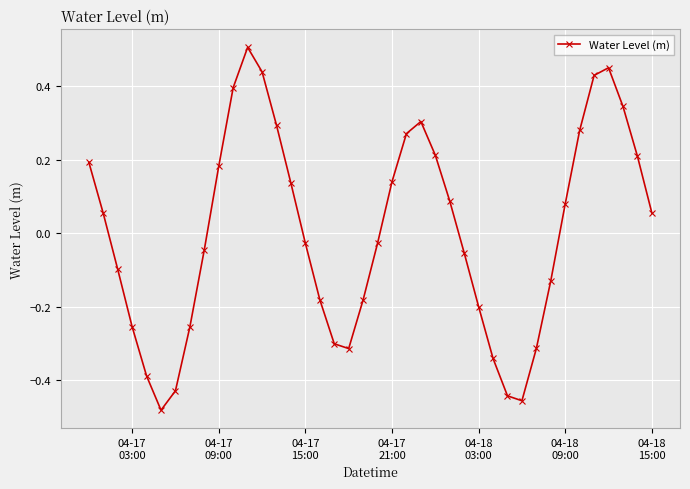

What is the difference between the maximum and second lowest values?

1.0